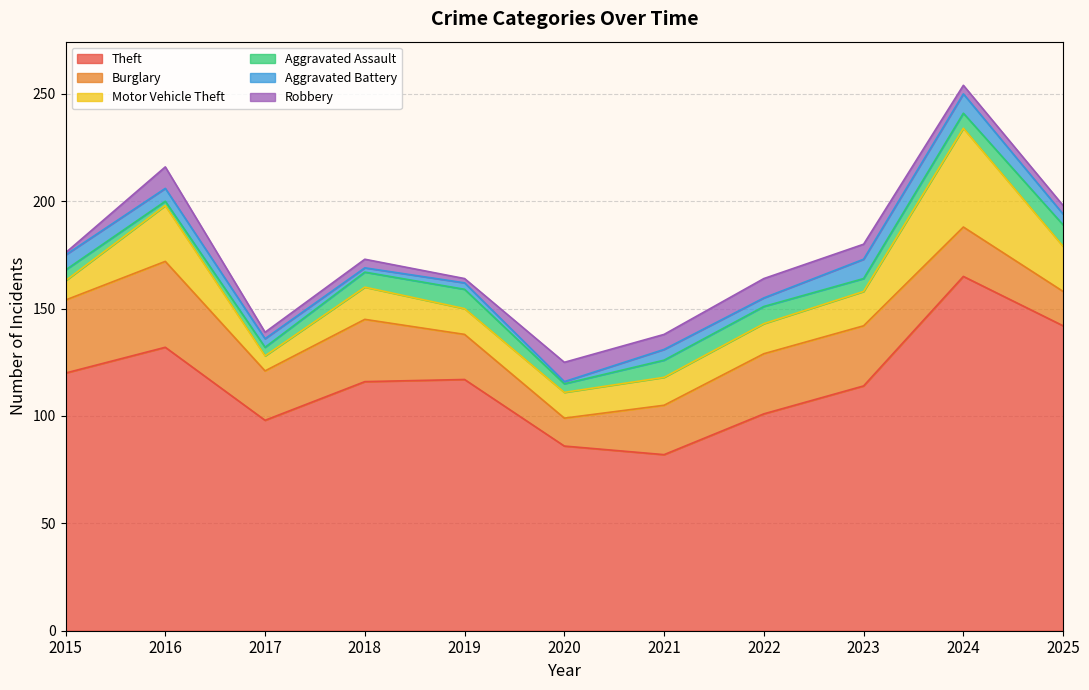

Which series has the widest spread of values?

Theft